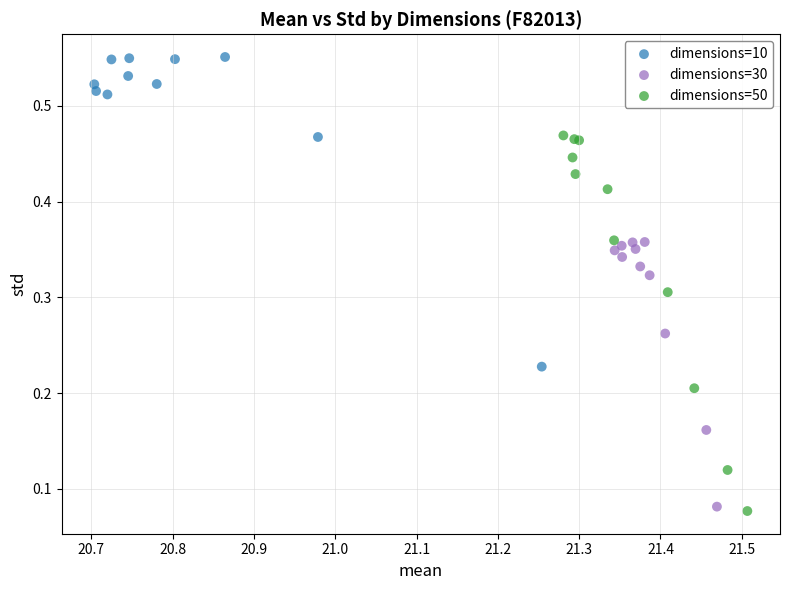

Which series reaches the maximum Y coordinate?

dimensions=10